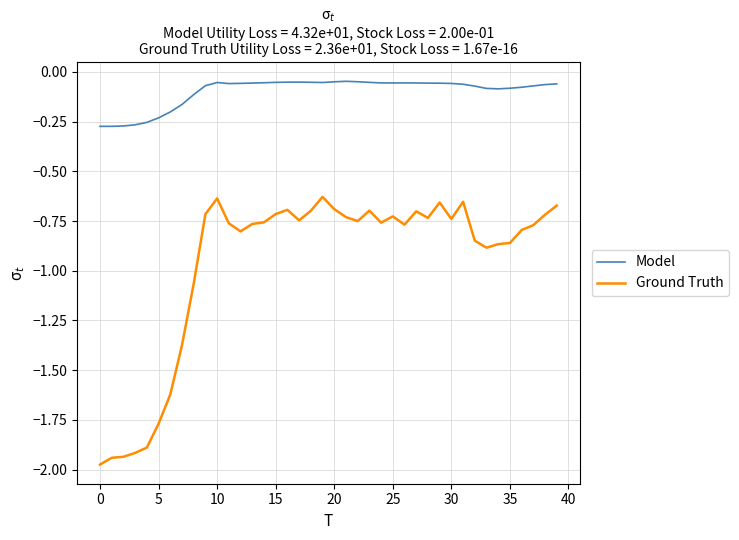

Rank the series by their maximum value, from highest to lowest.

Model, Ground Truth